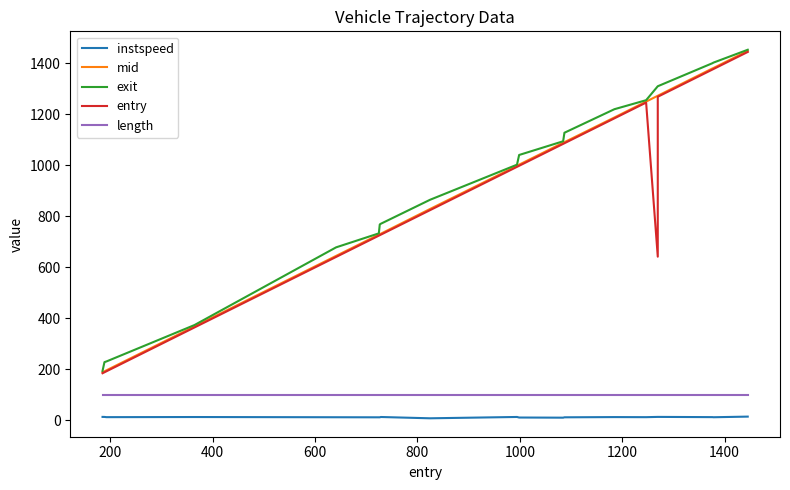

True or false: exit and length intersect in this chart.

False